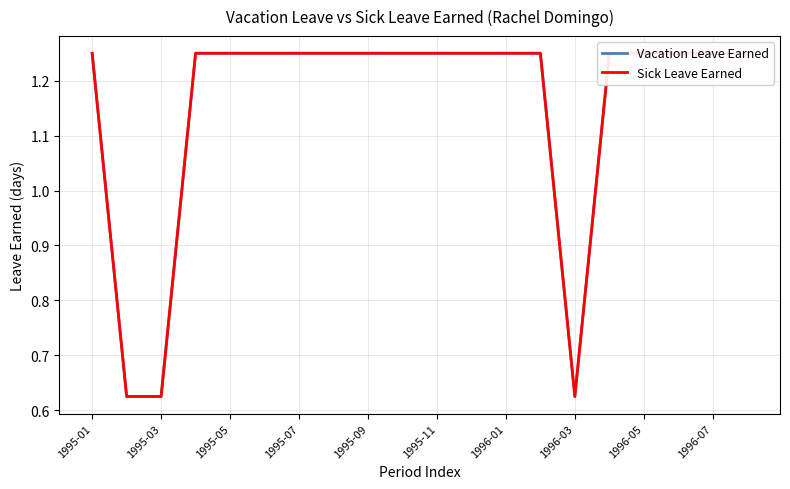

In Sick Leave Earned, how many points are lower than both neighbors (excluding endpoints)?

1